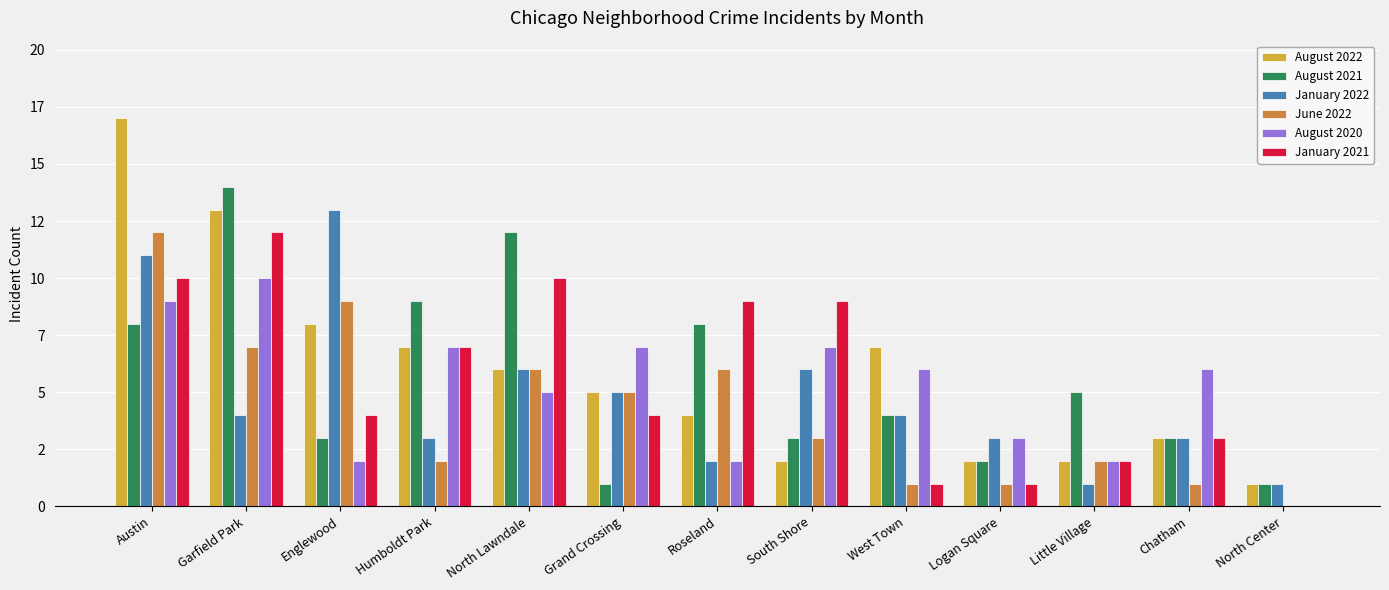

What are all the series names shown in the legend?

August 2022, August 2021, January 2022, June 2022, August 2020, January 2021